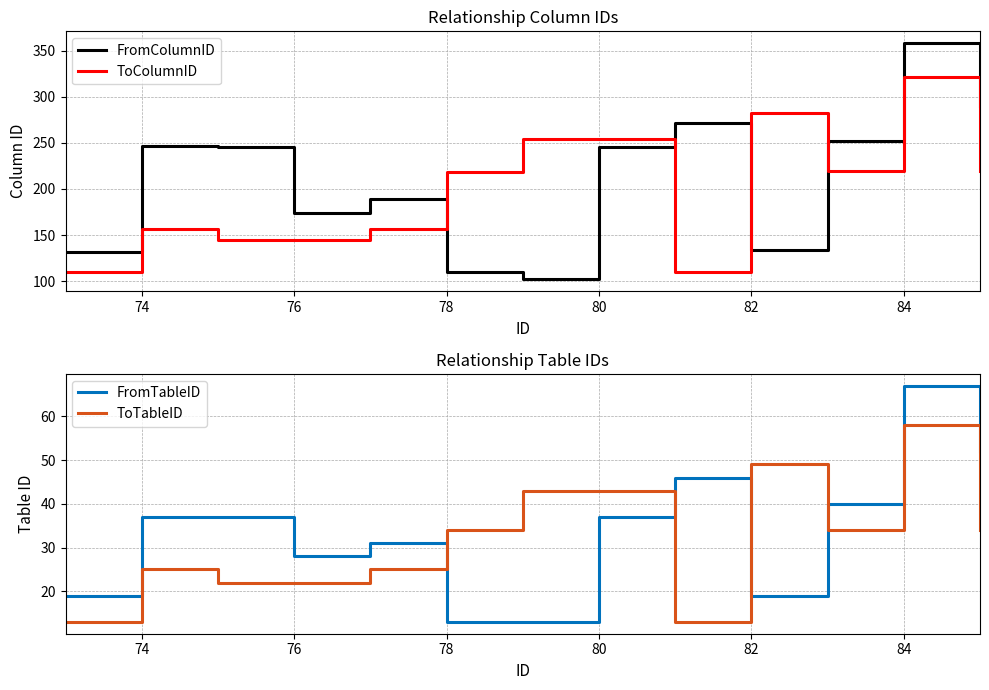

In FromTableID, how many points are higher than both neighbors (excluding endpoints)?

3